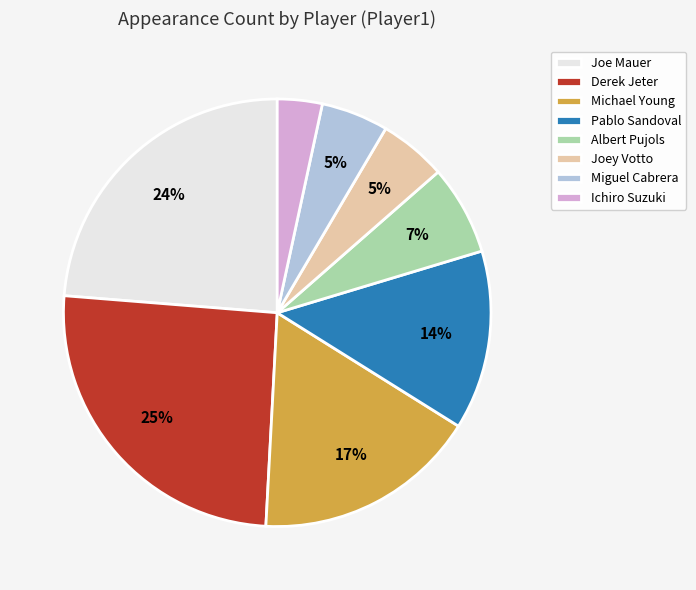

What percentage is the Miguel Cabrera slice, to the nearest percent?

5%